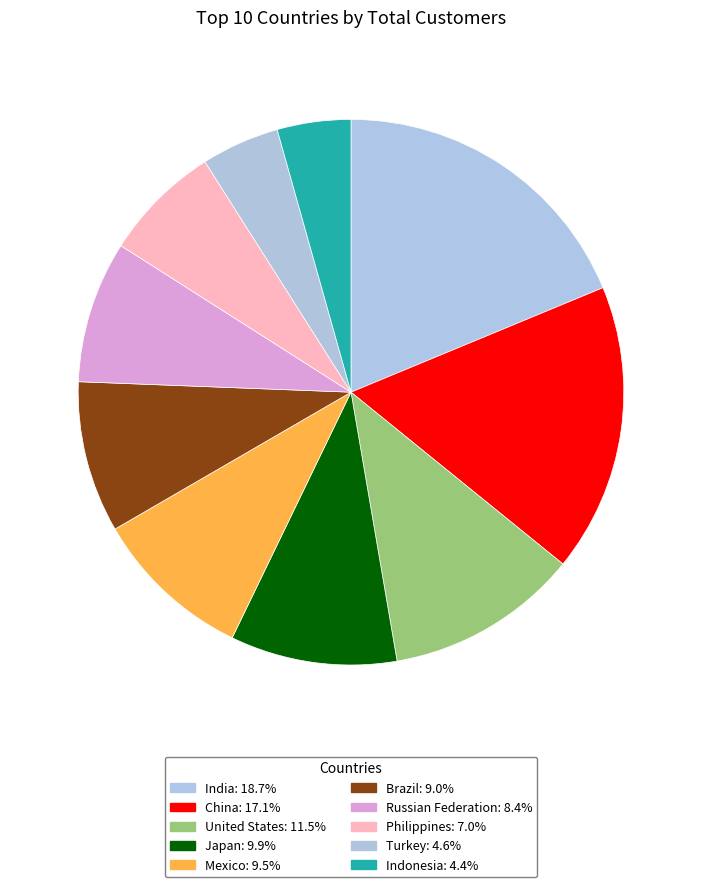

True or false: Russian Federation accounts for 8% of the total.

True